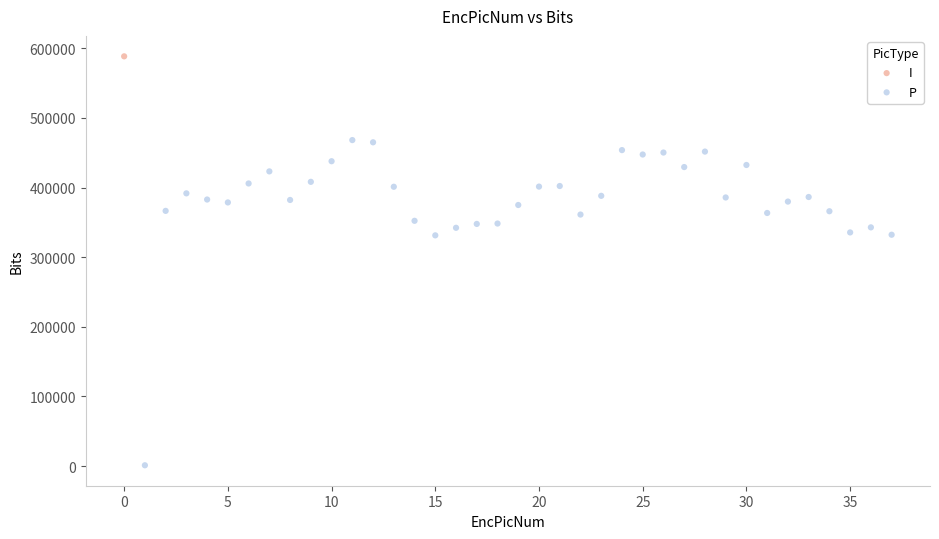

What are all the series names shown in the legend?

I, P